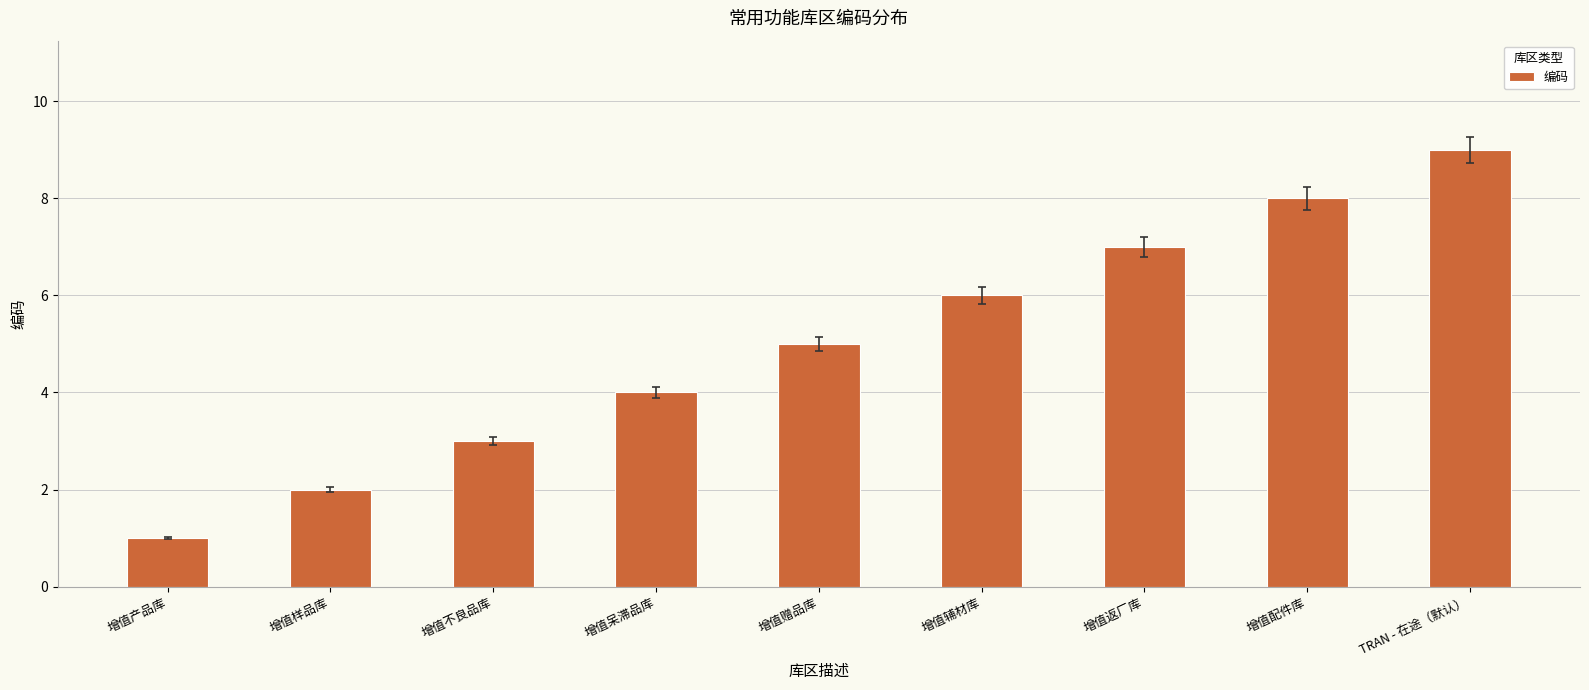

What is the smallest value displayed?

1